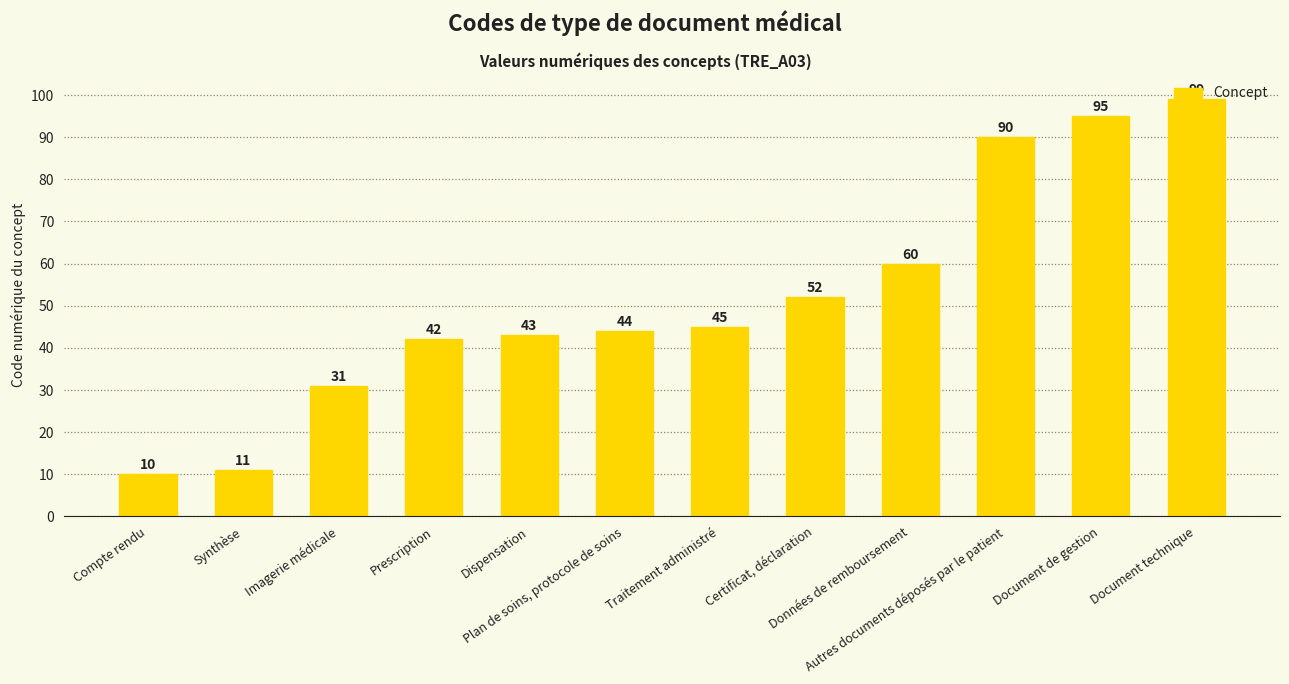

Count the number of categories in the chart.

12